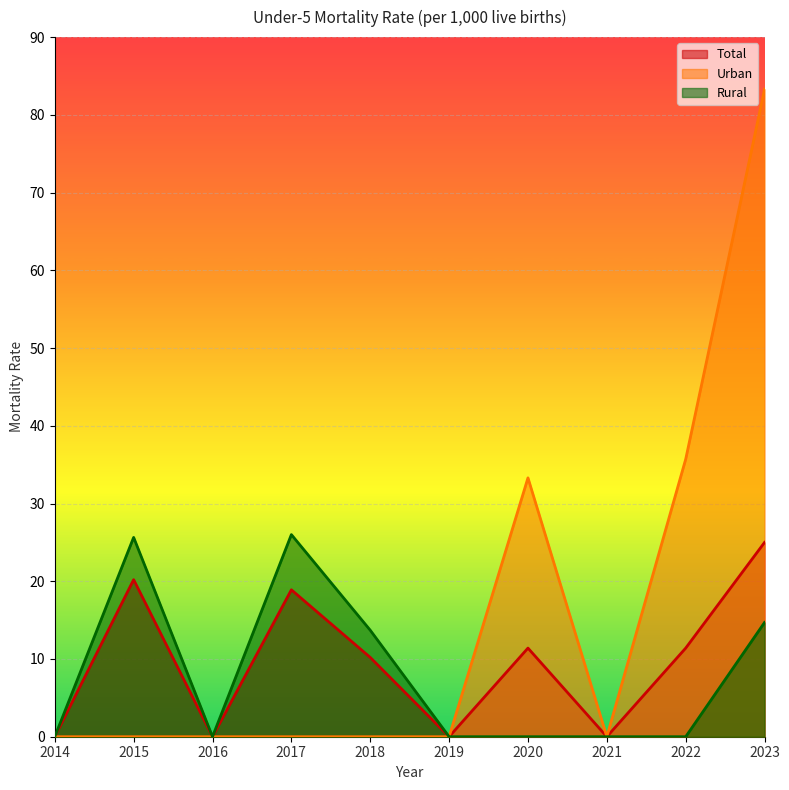

At which label is Urban closest to 41?

2022